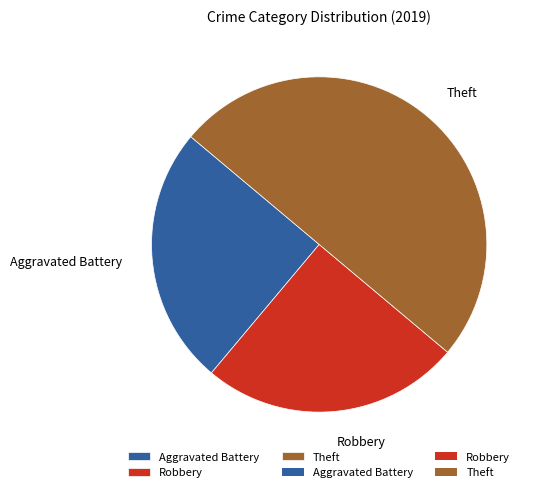

Does Robbery represent more than half of the total?

No